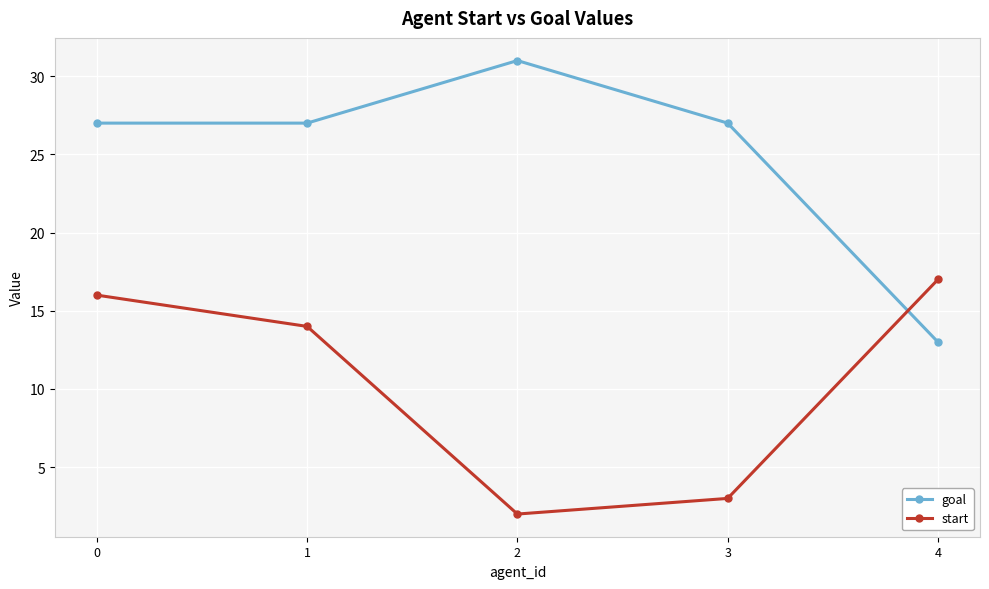

At which label does start reach its minimum?

2